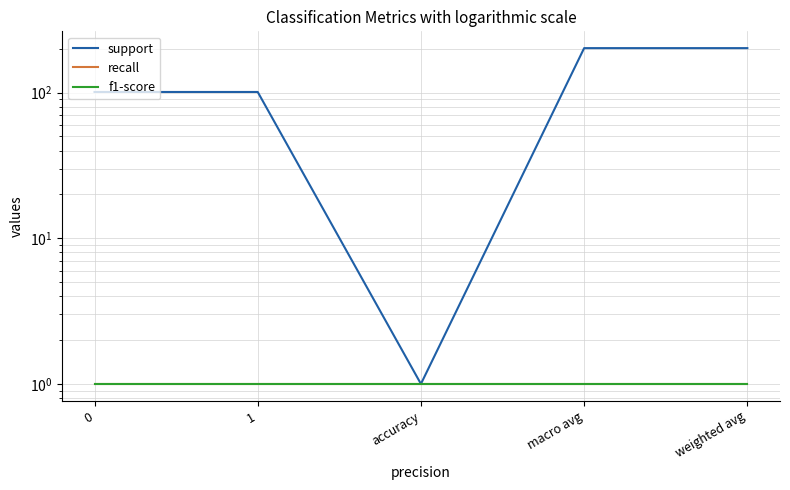

At which category is the sum across all series the highest?

macro avg